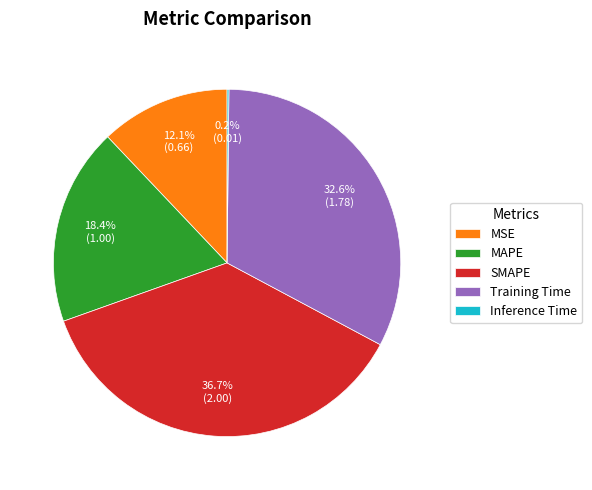

What portion of the pie excludes MSE?

87.9%